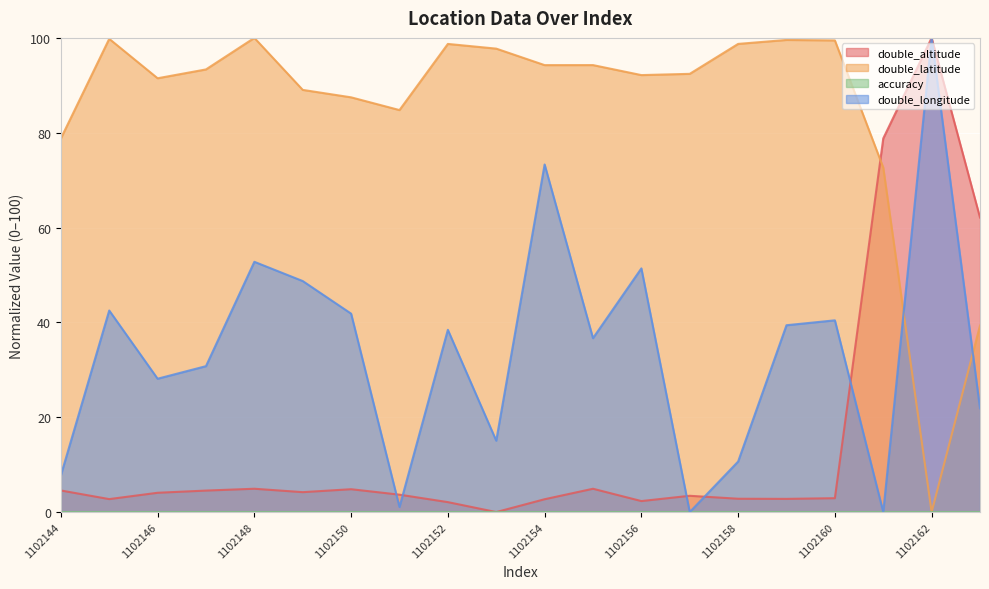

How many lines are shown in the chart?

4